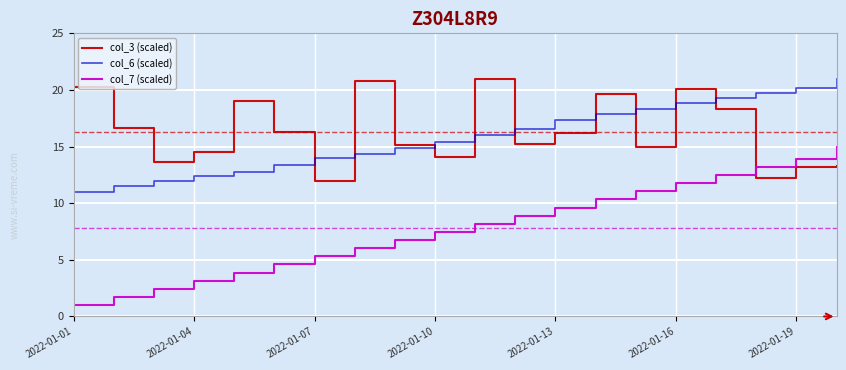

True or false: col_7 (scaled) and col_6 (scaled) intersect in this chart.

False